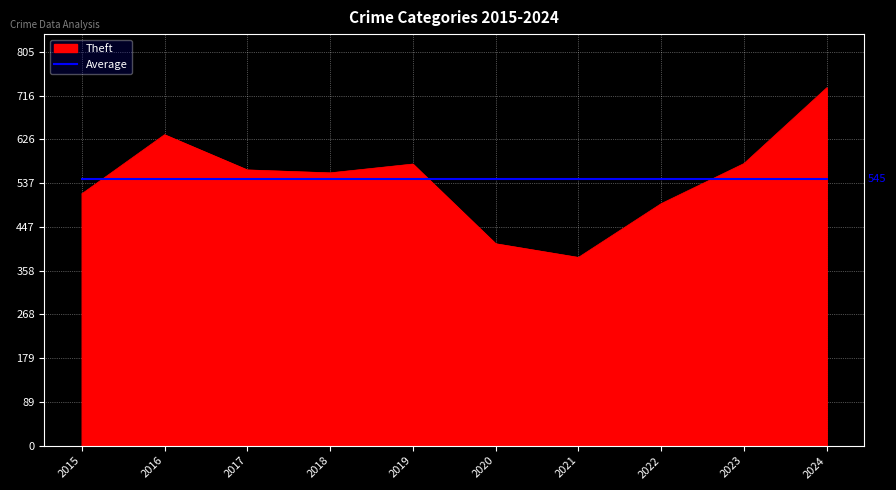

Which series has the largest range (max minus min)?

Theft